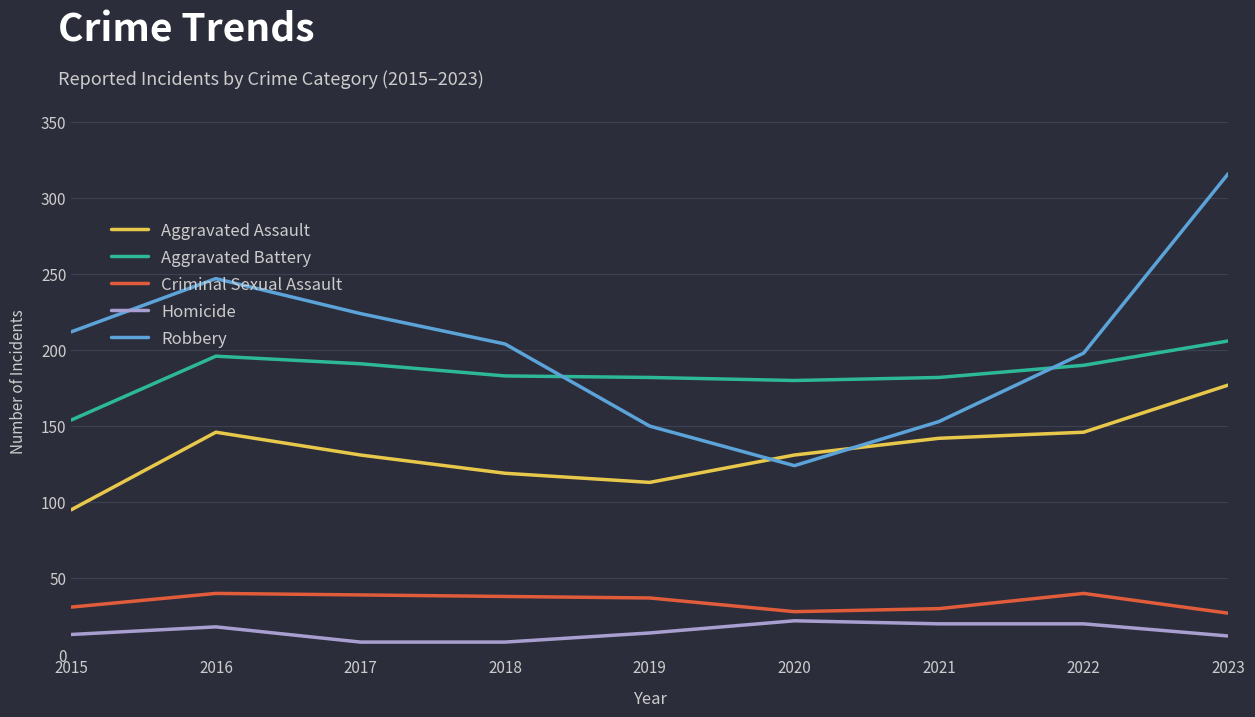

List the labels in order of Robbery value, largest first.

2023, 2016, 2017, 2015, 2018, 2022, 2021, 2019, 2020